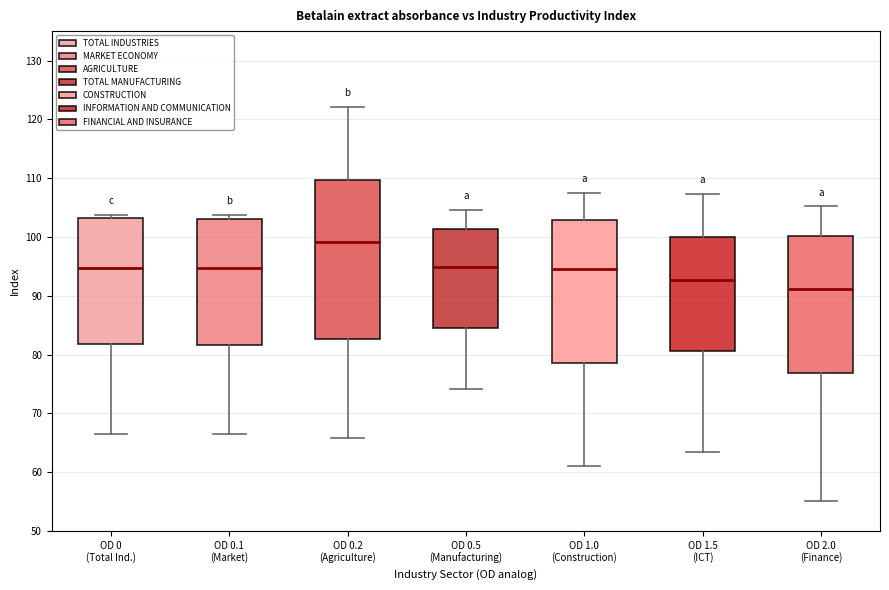

Reading left to right, read every box against the y-axis: the position of its median line, the range the box covers, and the ends of its whiskers. The values are not printed on the chart, so give them approximately, as read against the axis.

OD 0 (Total Ind.): median 95, box 82 to 103, whiskers 66 to 104
OD 0.1 (Market): median 95, box 82 to 103, whiskers 67 to 104
OD 0.2 (Agriculture): median 99, box 83 to 110, whiskers 66 to 122
OD 0.5 (Manufacturing): median 95, box 84 to 101, whiskers 74 to 105
OD 1.0 (Construction): median 95, box 79 to 103, whiskers 61 to 107
OD 1.5 (ICT): median 93, box 81 to 100, whiskers 63 to 107
OD 2.0 (Finance): median 91, box 77 to 100, whiskers 55 to 105